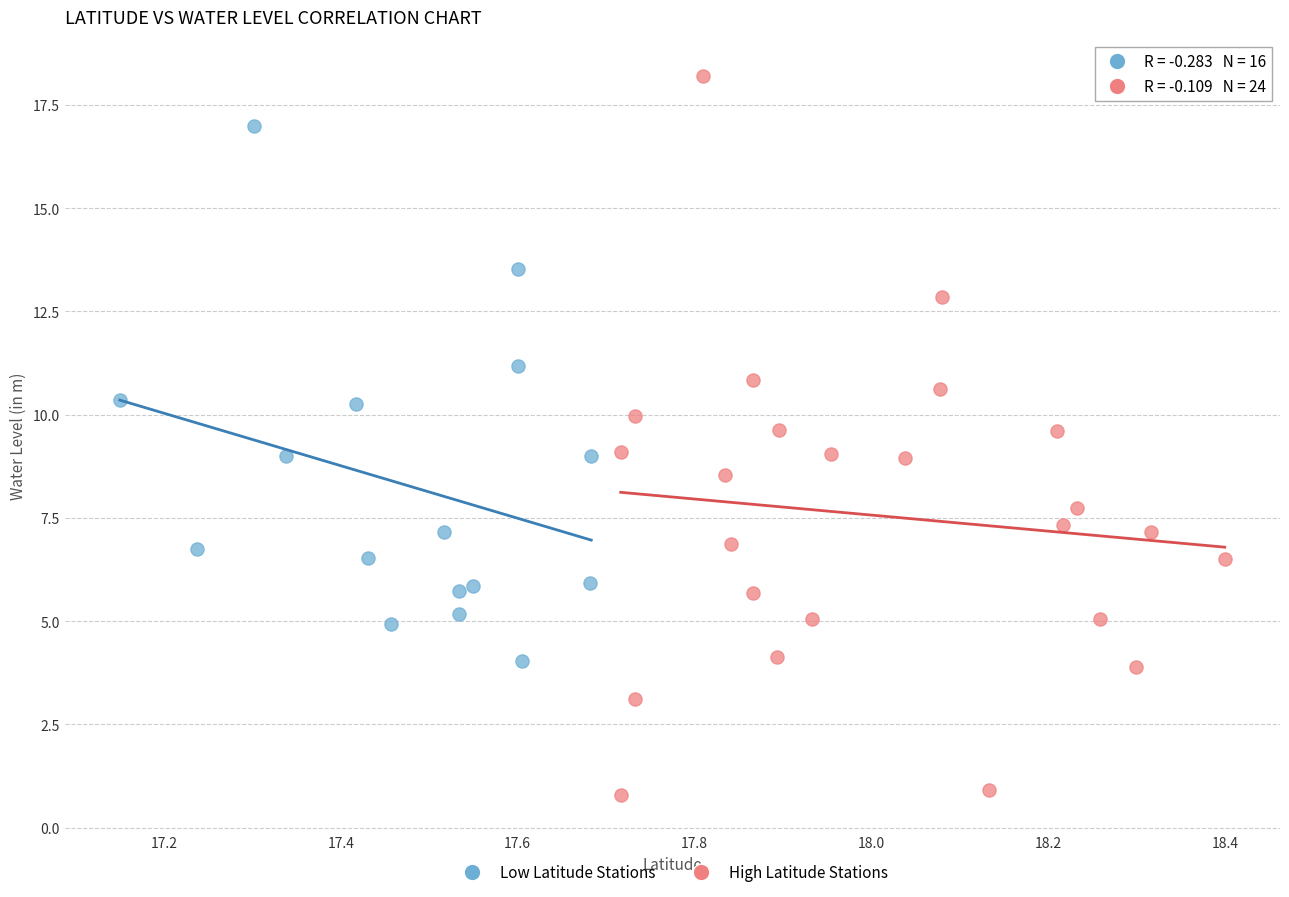

Which series has the widest spread of Y values?

High Latitude Stations